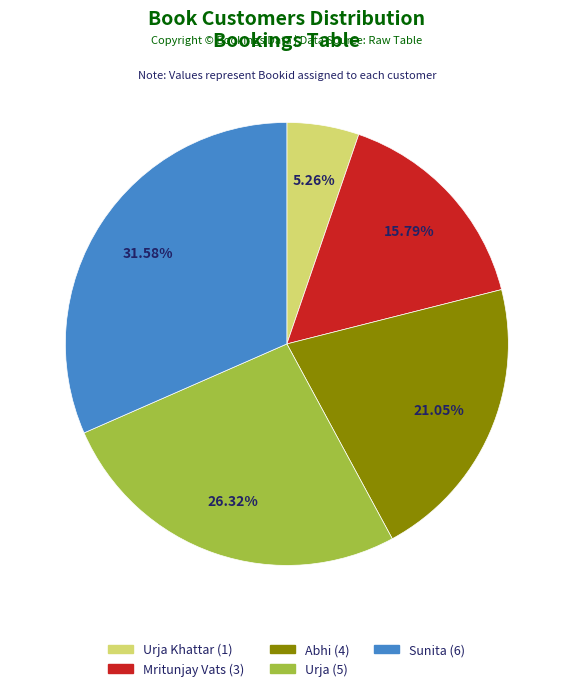

Is there any slice that represents more than half of the pie?

No